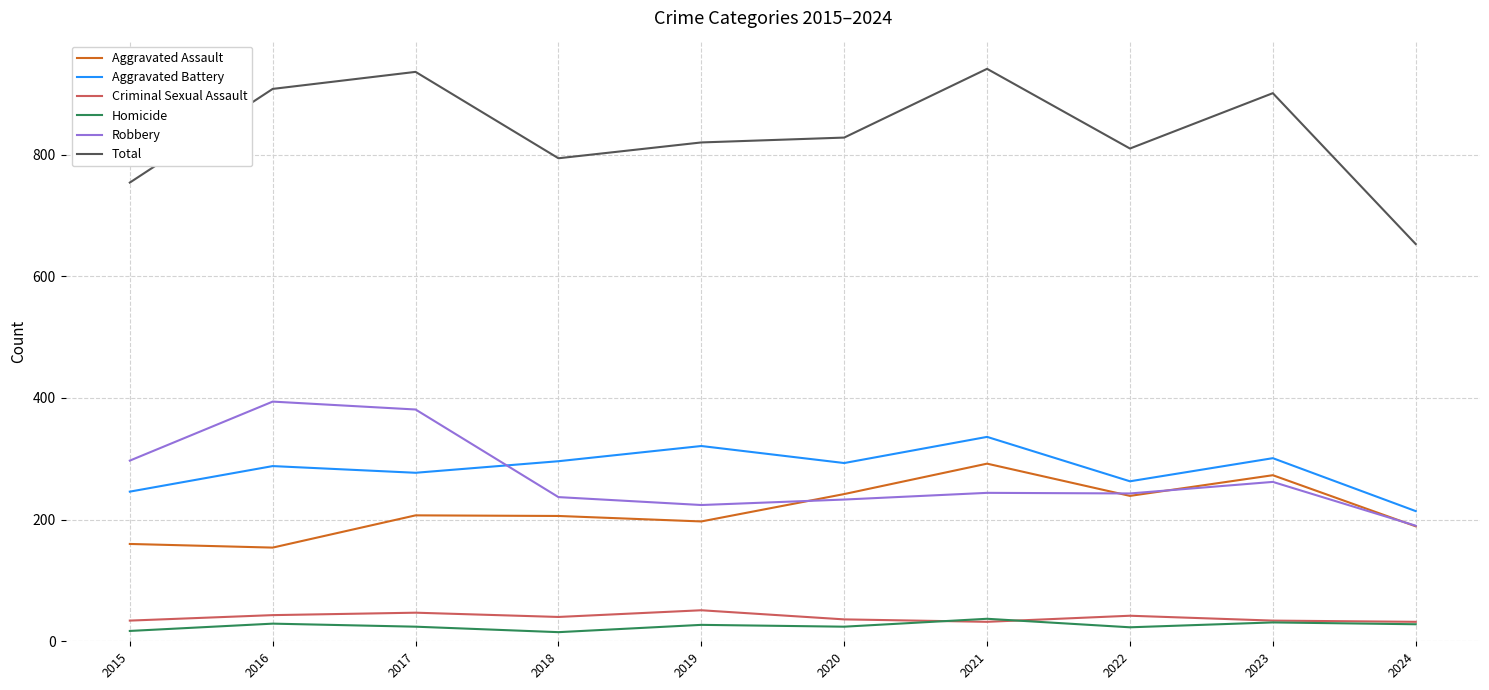

True or false: Homicide and Aggravated Assault cross at least once.

False